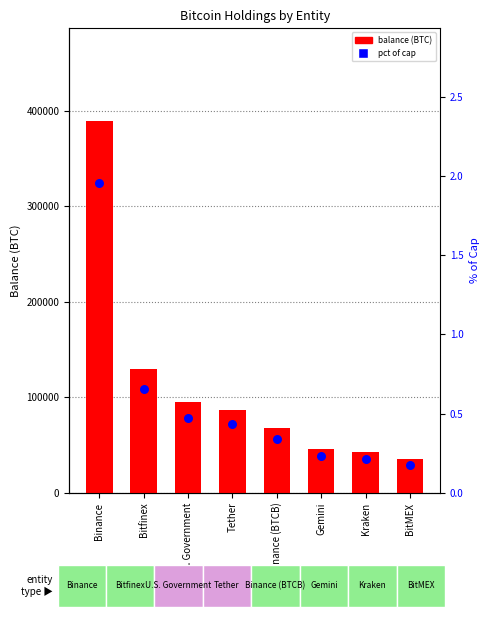

Is the value of balance at U.S. Government greater than the value of percentile rank within the sample at Gemini?

Yes